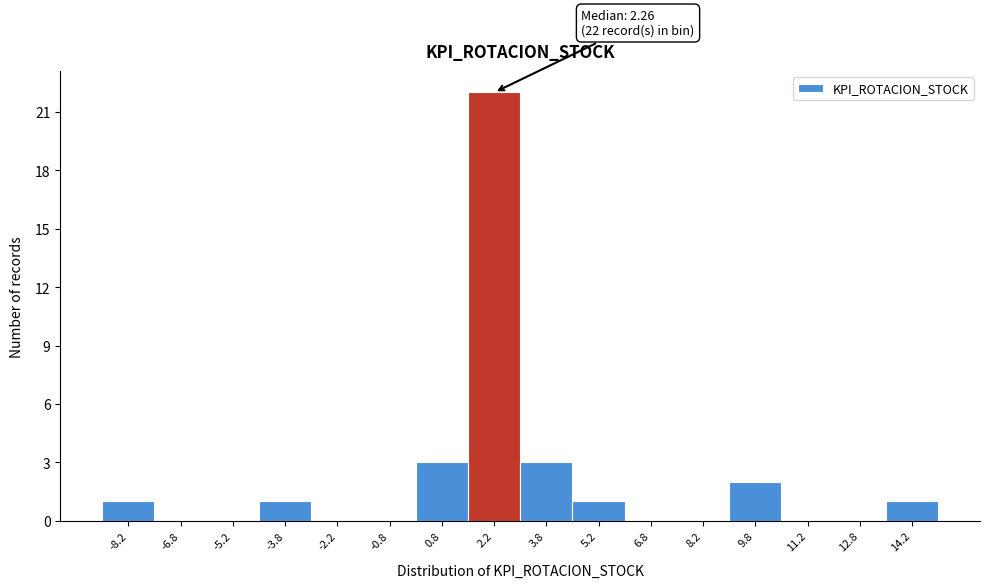

Which range on the x-axis has the tallest bar?

1.5 to 3.0